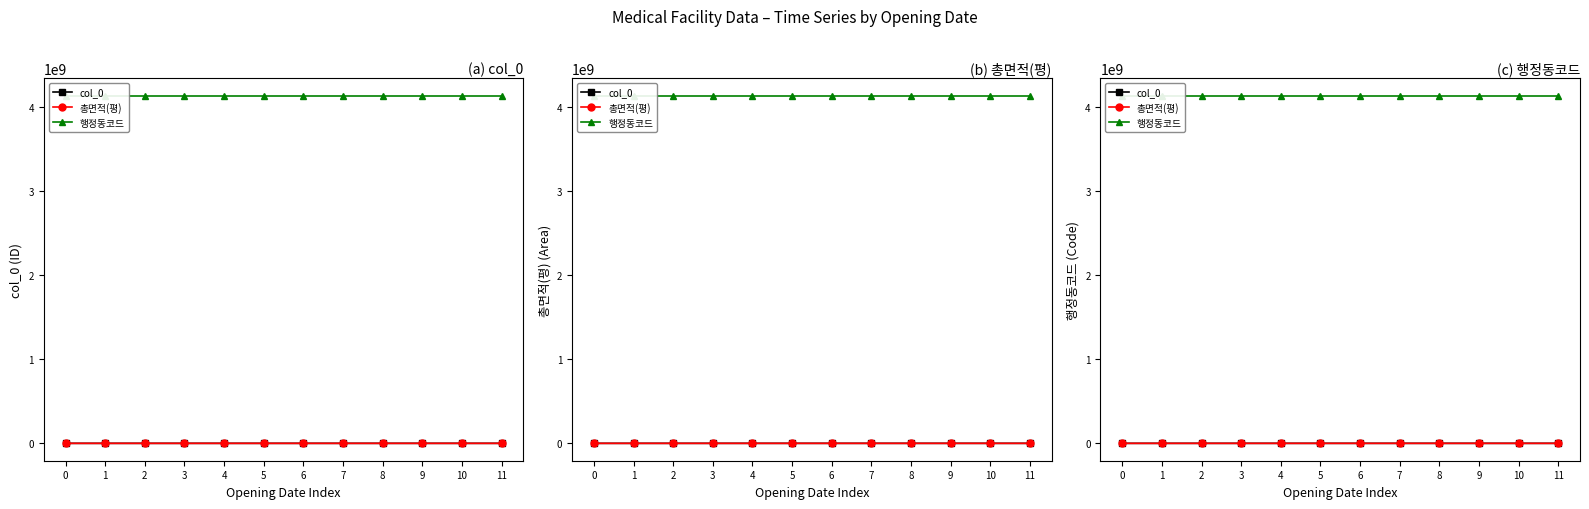

How many lines are shown in the chart?

3